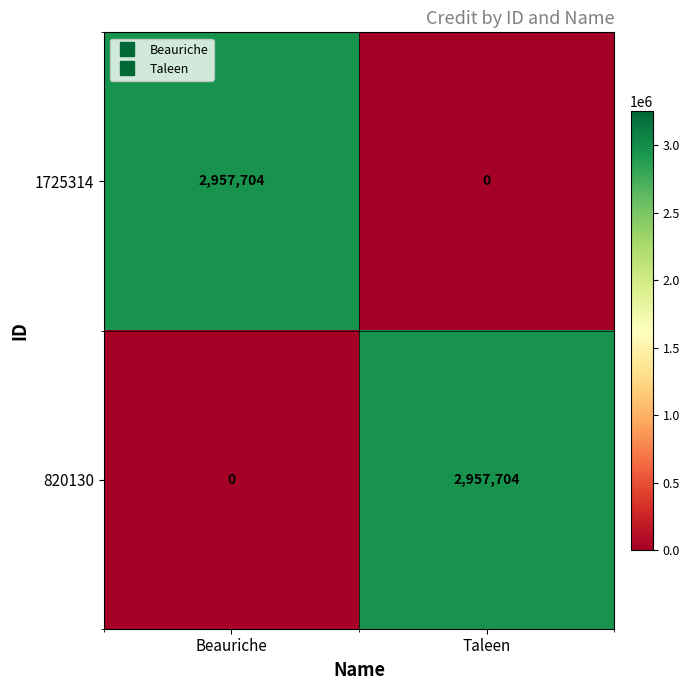

Count the number of data series in this chart.

2